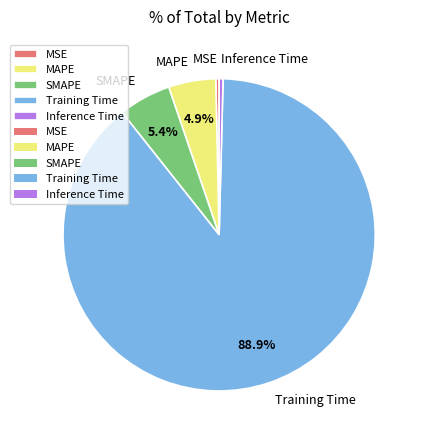

How many segments does this pie chart have?

5